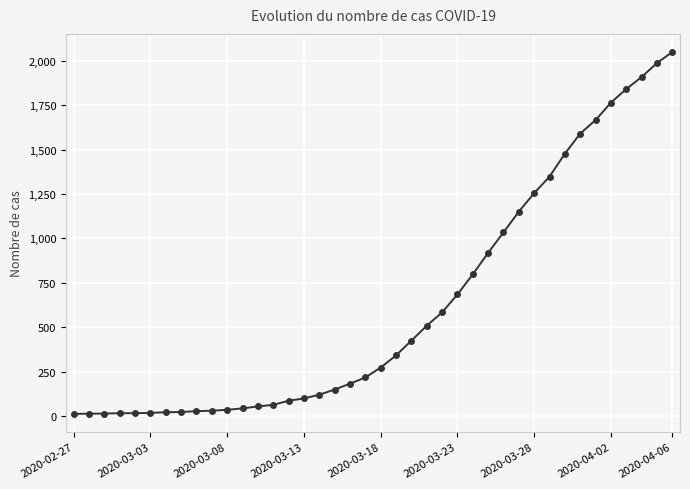

What is the maximum value shown in the chart?

2049